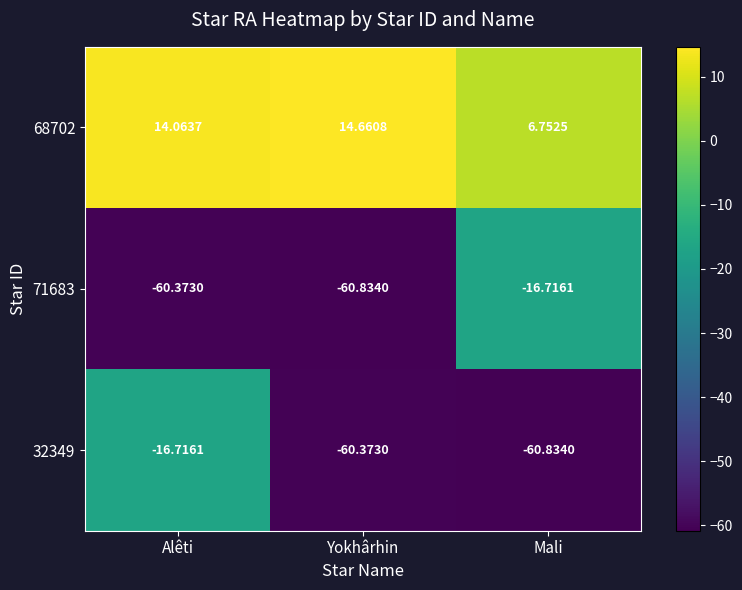

Between Alêti and Mali, which series saw the biggest shift?

32349